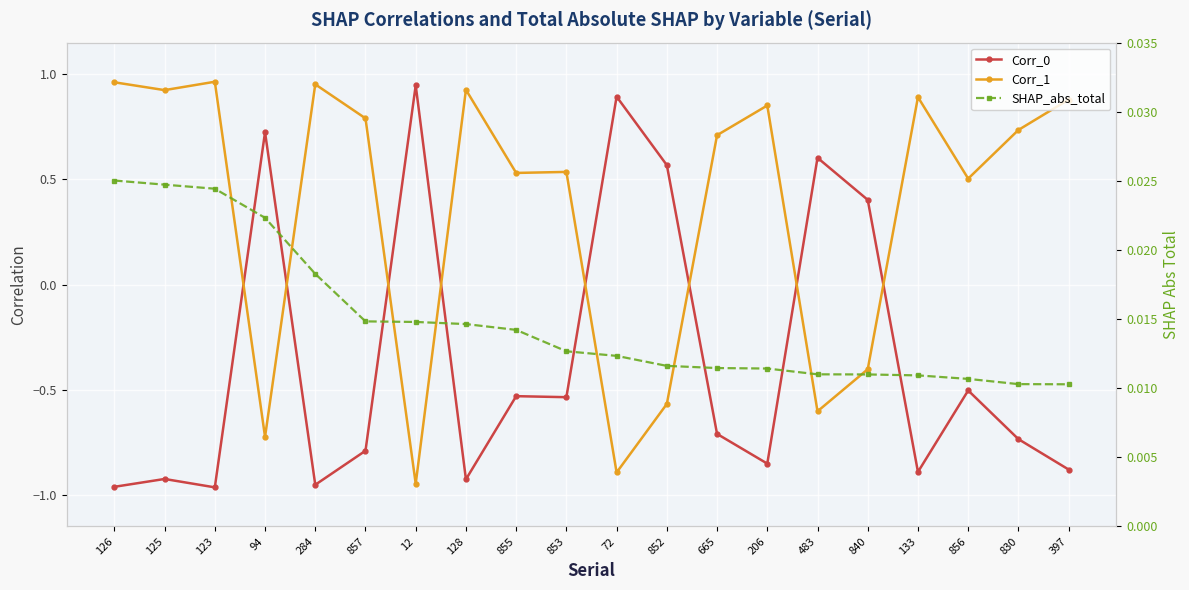

At which category is the sum across all series the highest?

126